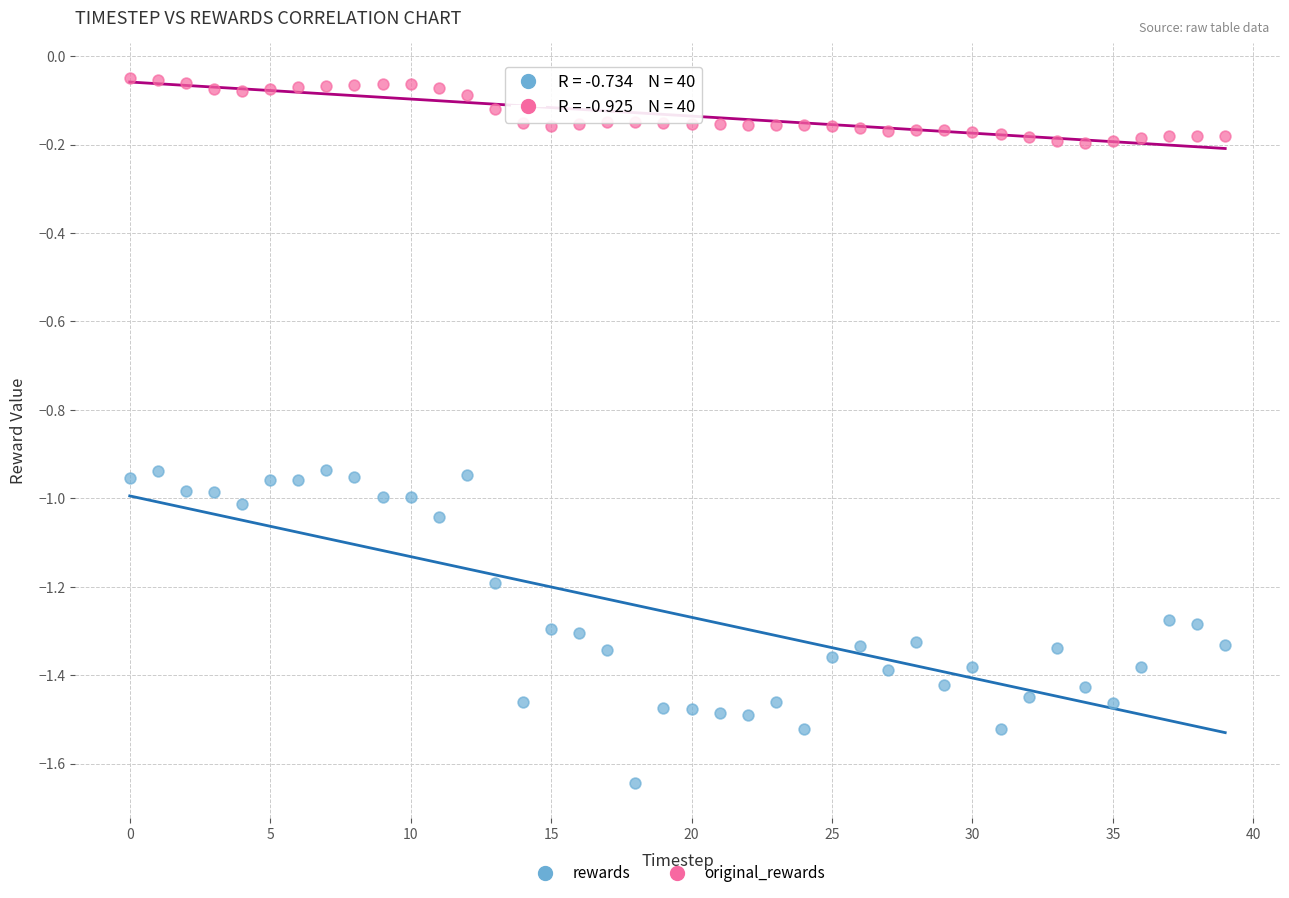

Which series contains the highest Y value?

original_rewards